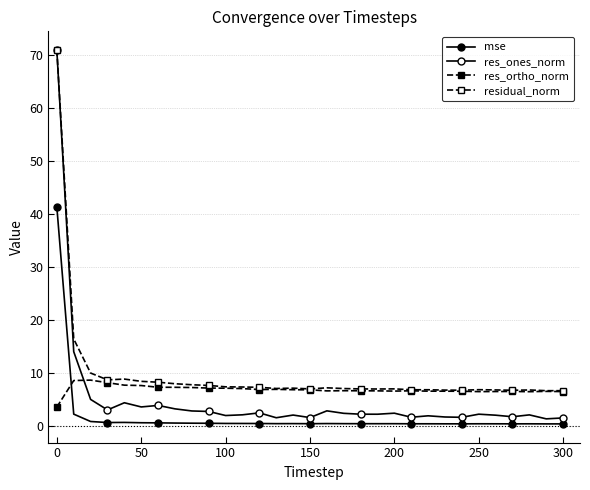

How many interior local valleys does the mse series have?

7